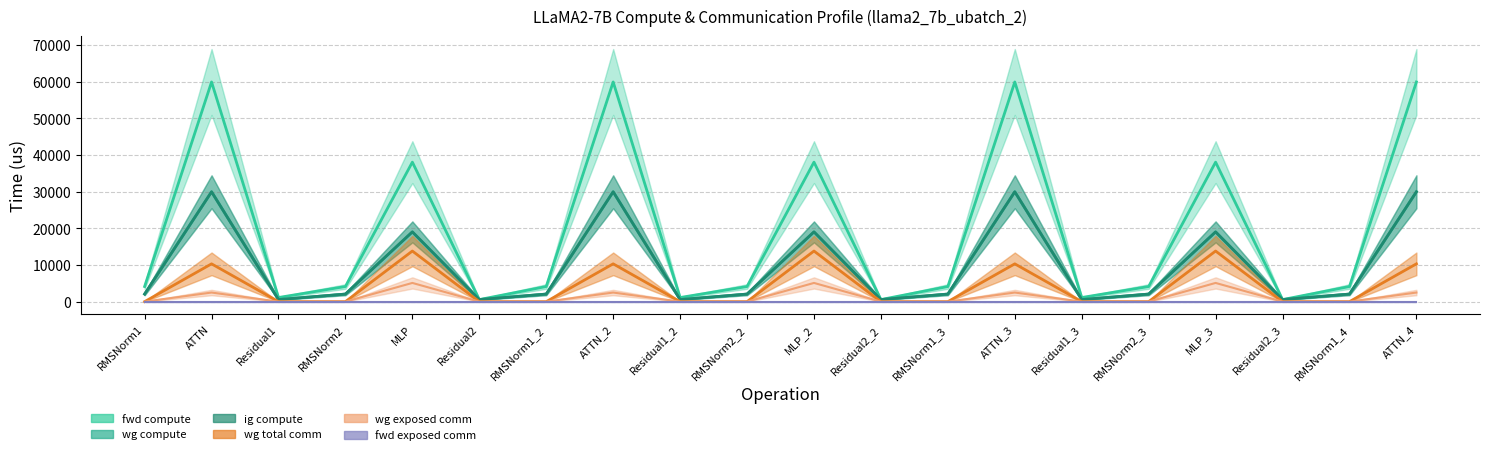

What is the sum of the wg compute values at Residual1 and ATTN_4?

30518.2